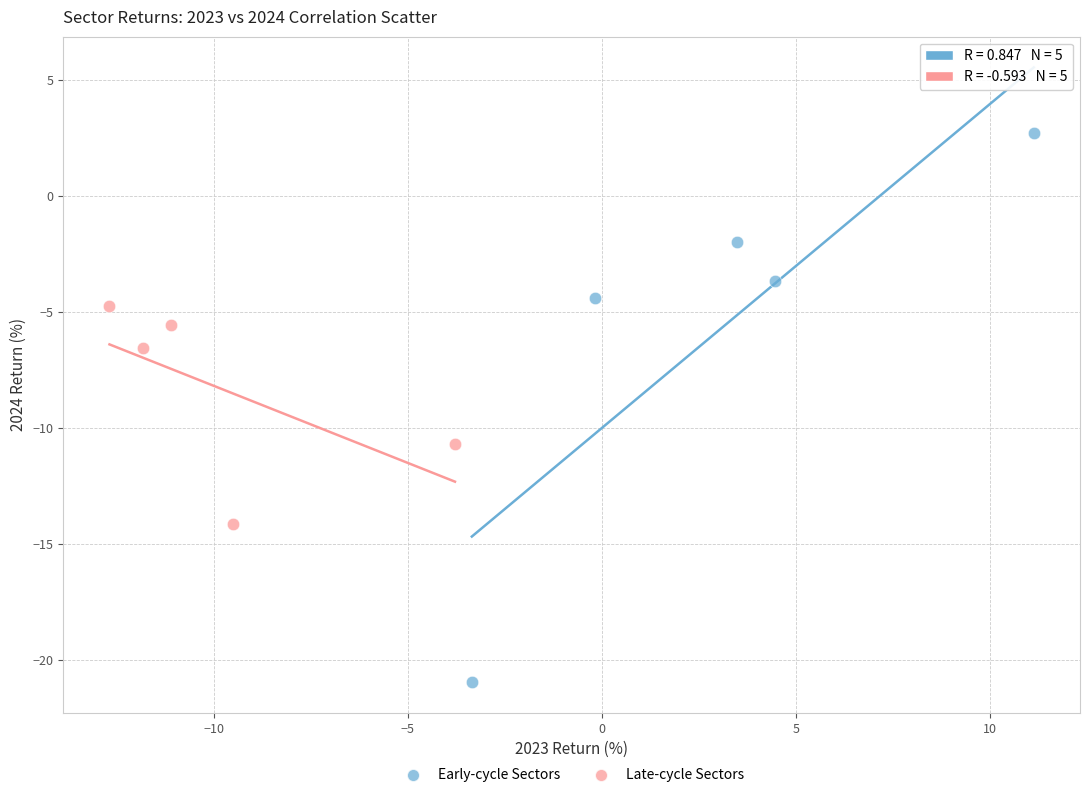

Which series has the largest Y range (max minus min)?

Early-cycle Sectors